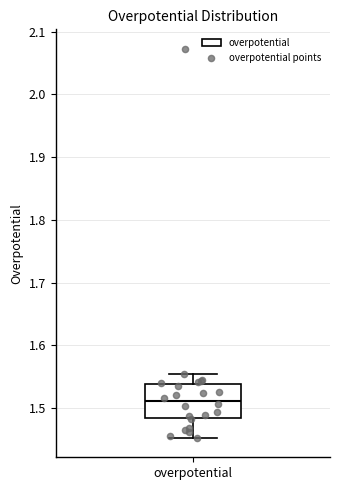

Read this box plot against the y-axis: the position of the median line, the range covered by the box, and the ends of both whiskers. The values are not printed on the chart, so give them approximately, as read against the axis.

median 1.51, box 1.48 to 1.54, whiskers 1.45 to 1.55